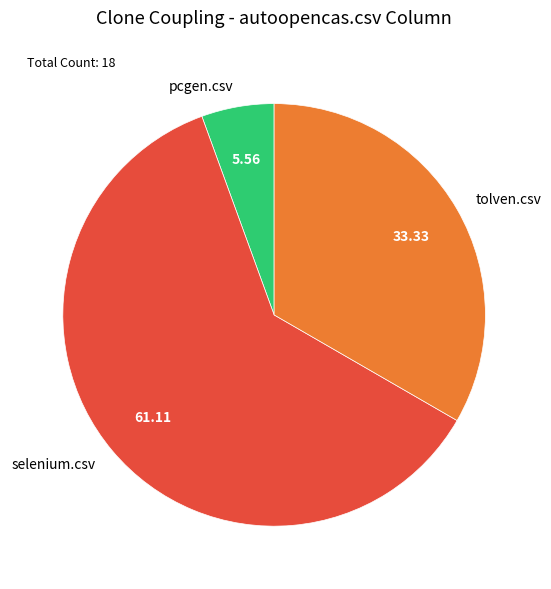

Which has a higher value, selenium.csv or pcgen.csv?

selenium.csv